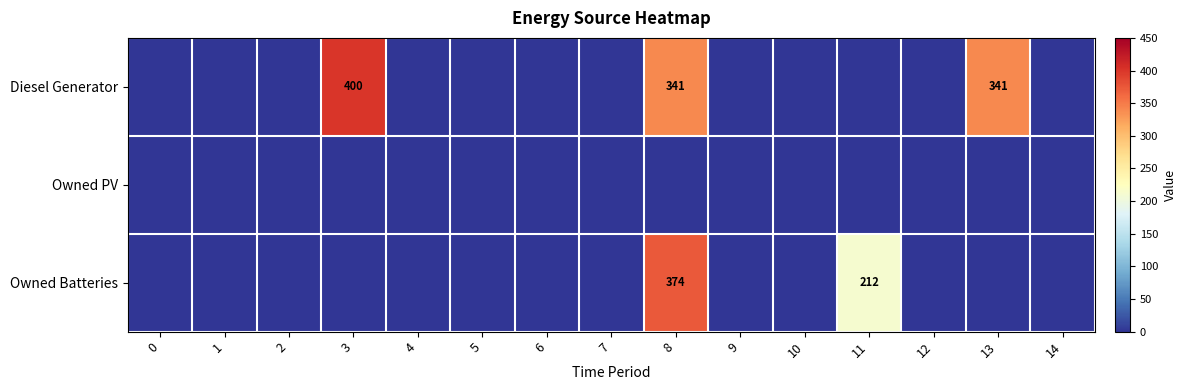

Which series has the largest total across all categories?

Diesel Generator